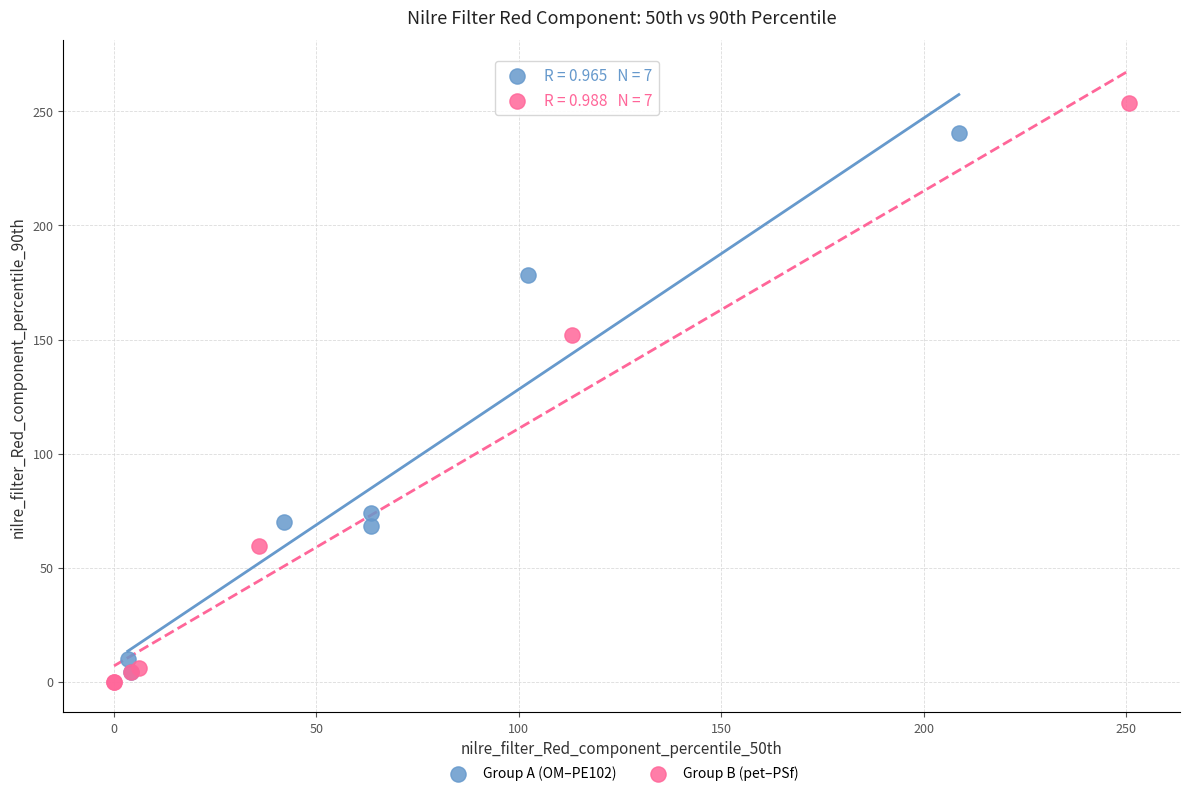

Which series reaches the maximum Y coordinate?

Group B (pet–PSf)